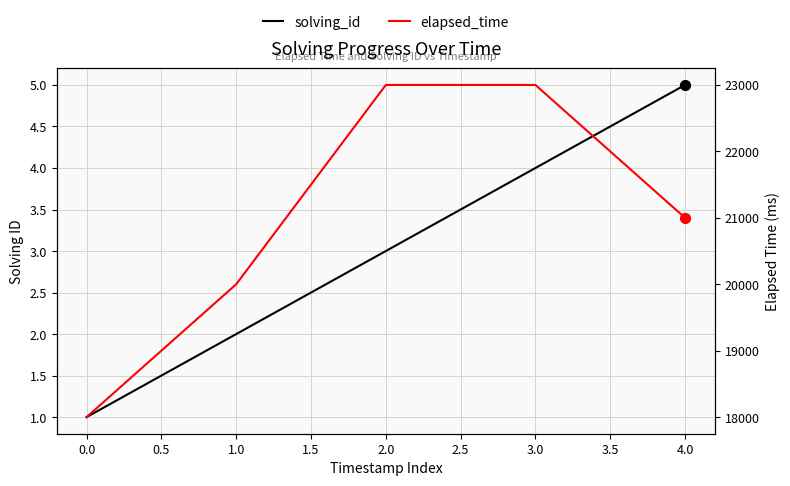

Is the value of solving_id at 1.0 greater than the value of elapsed_time at 2.0?

No